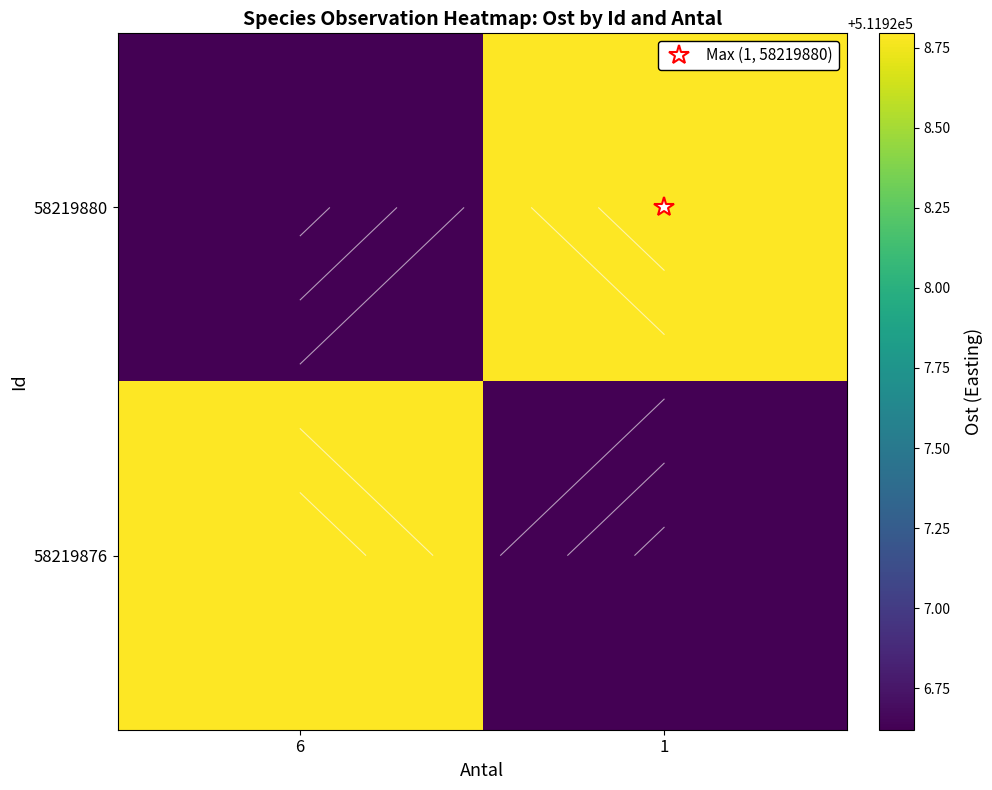

Which category has the highest value across all series?

1